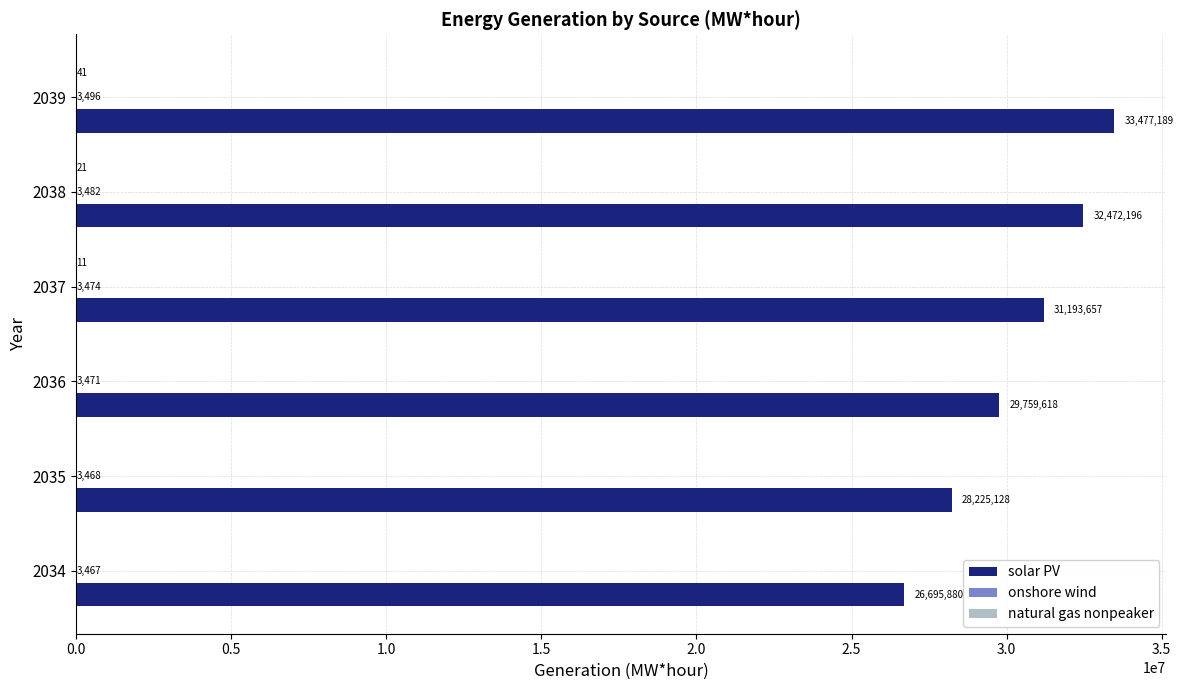

The value of solar PV at 2039 is 33477189.4. True or false?

True